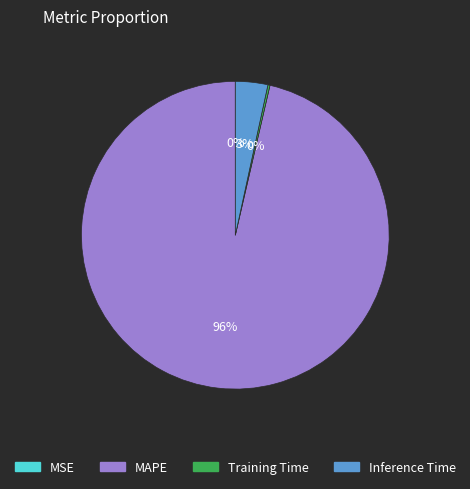

Which category has the biggest portion of the pie?

MAPE